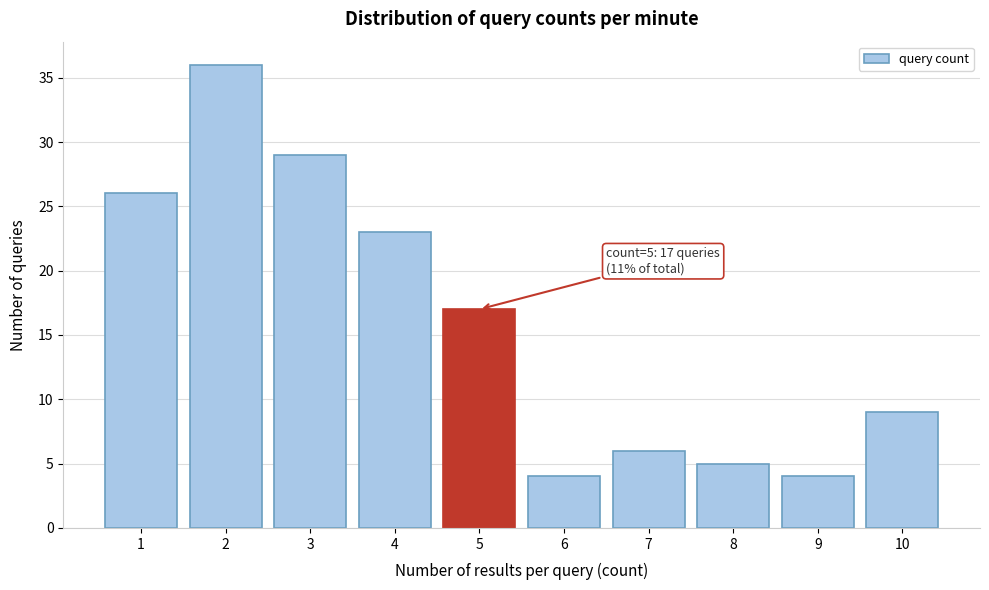

Over which range of the x-axis is the bar tallest?

1.5 to 2.5